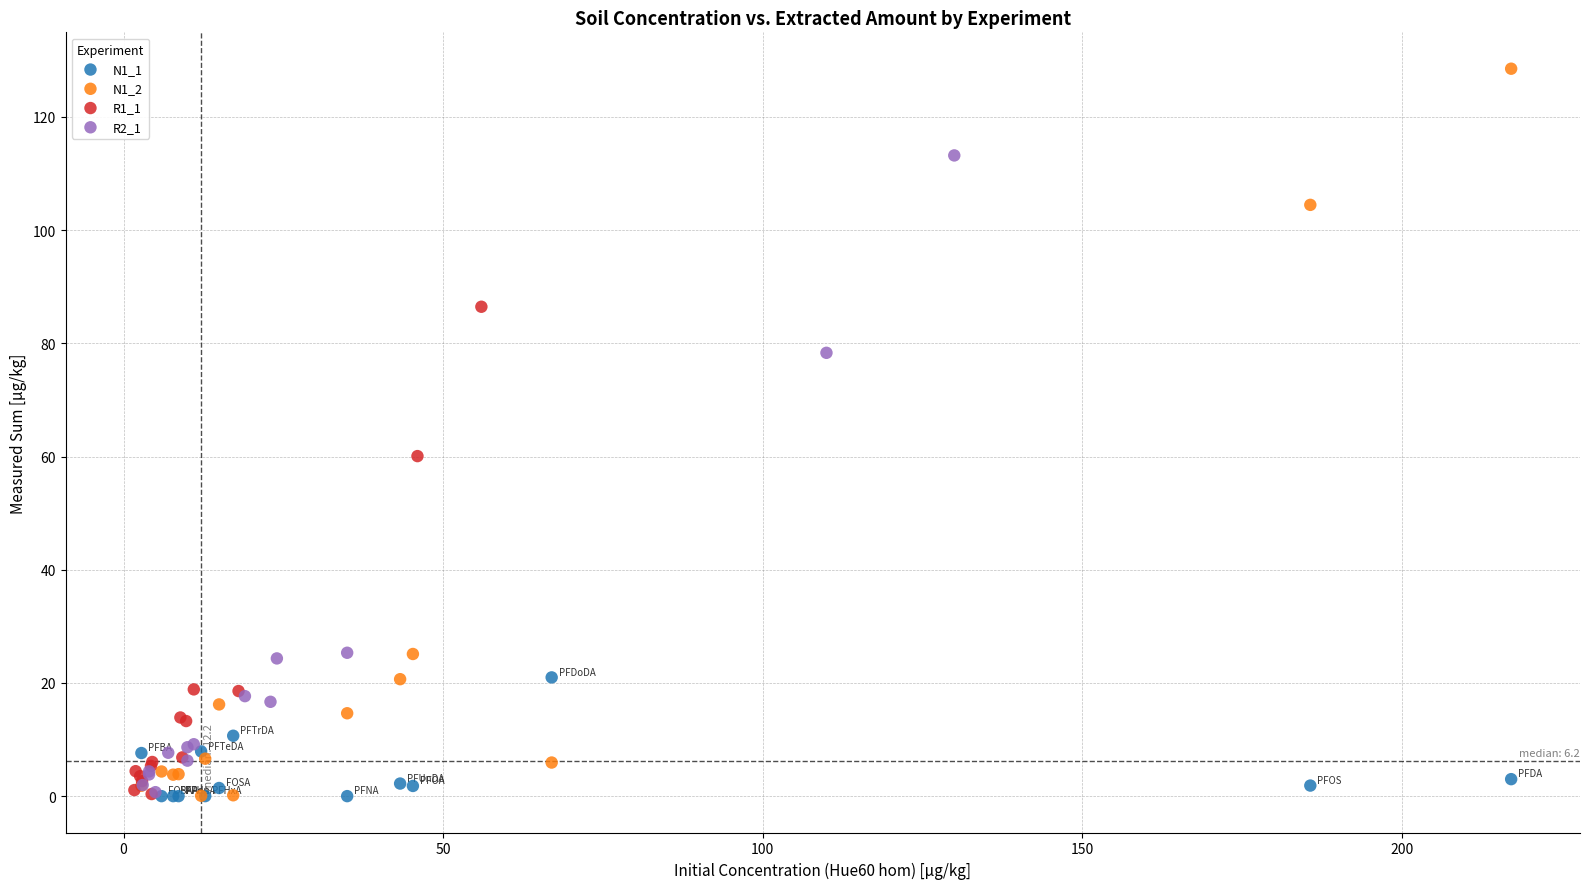

Which series contains the highest Y value?

N1_2